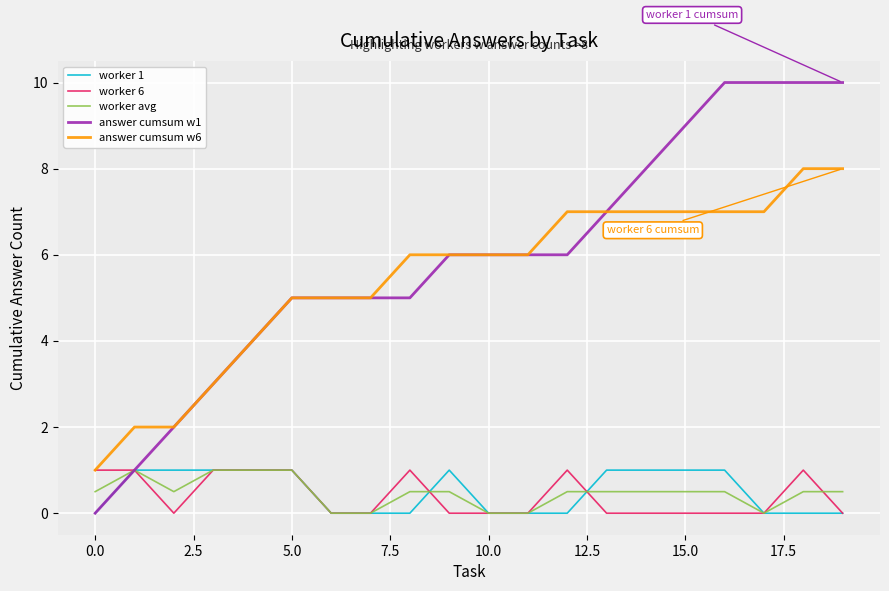

Which series has the largest total across all categories?

answer cumsum w1